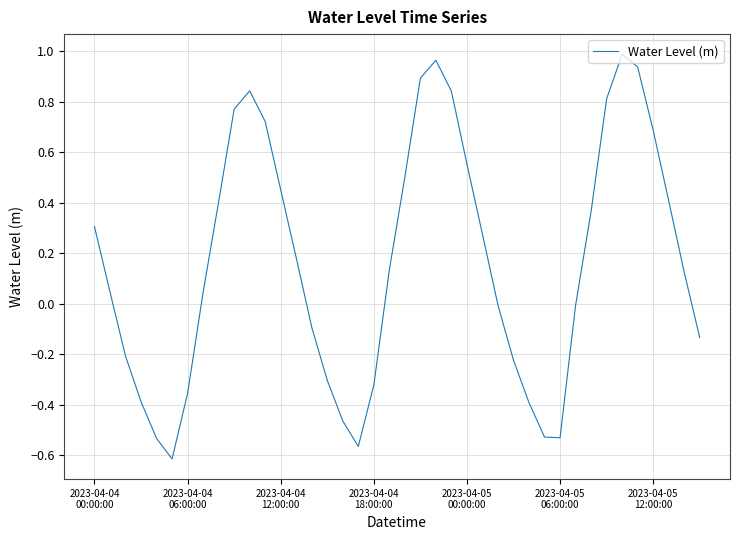

Does the chart display data point markers on the line(s)?

No